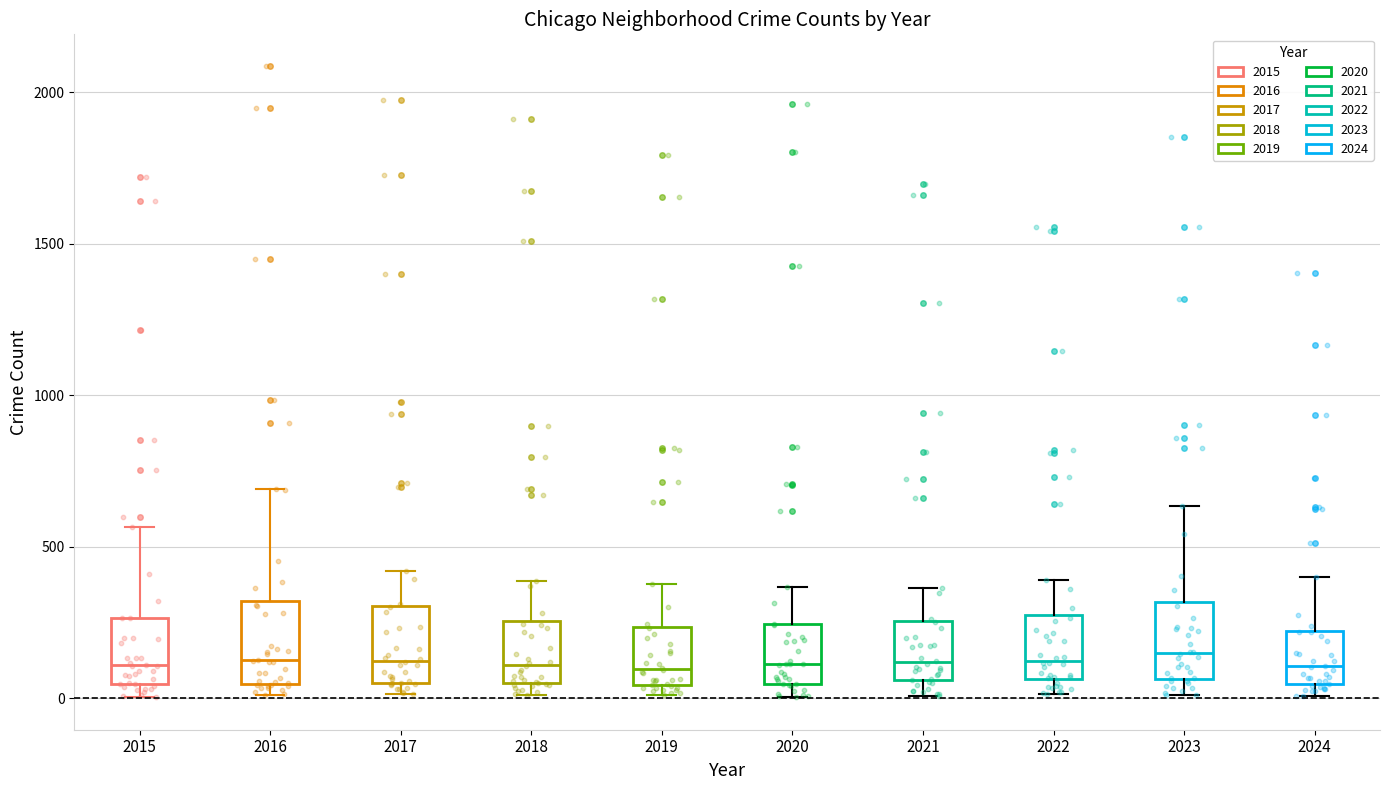

Where is the lower edge of the box at x = 2016 on the y-axis? The values are not printed on the chart, so give them approximately, as read against the axis.

50